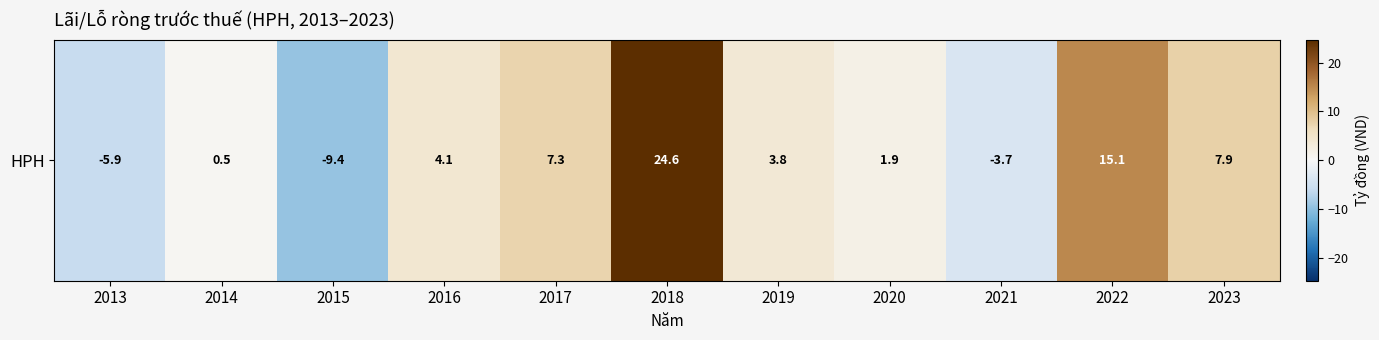

How many data points are less than 3?

5